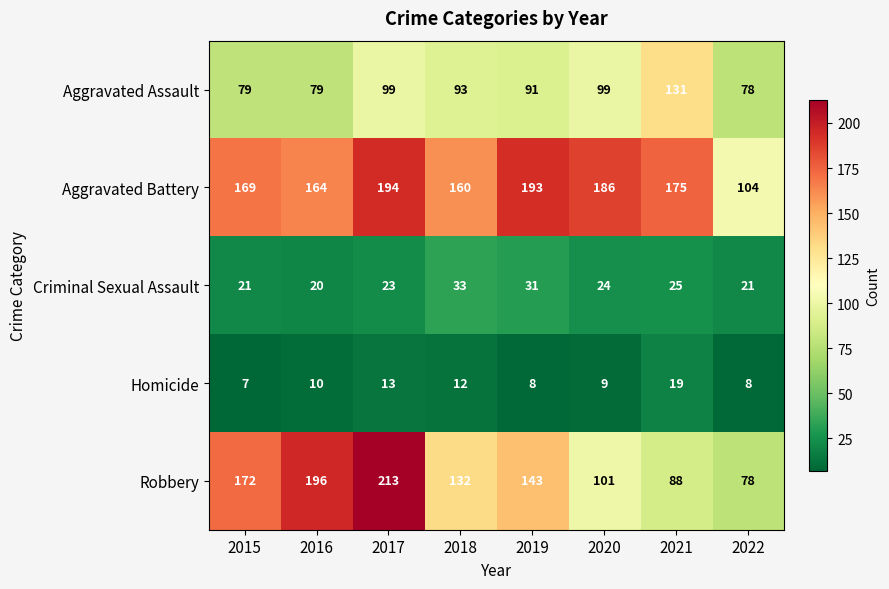

What value does the Aggravated Battery series have at 2017?

194